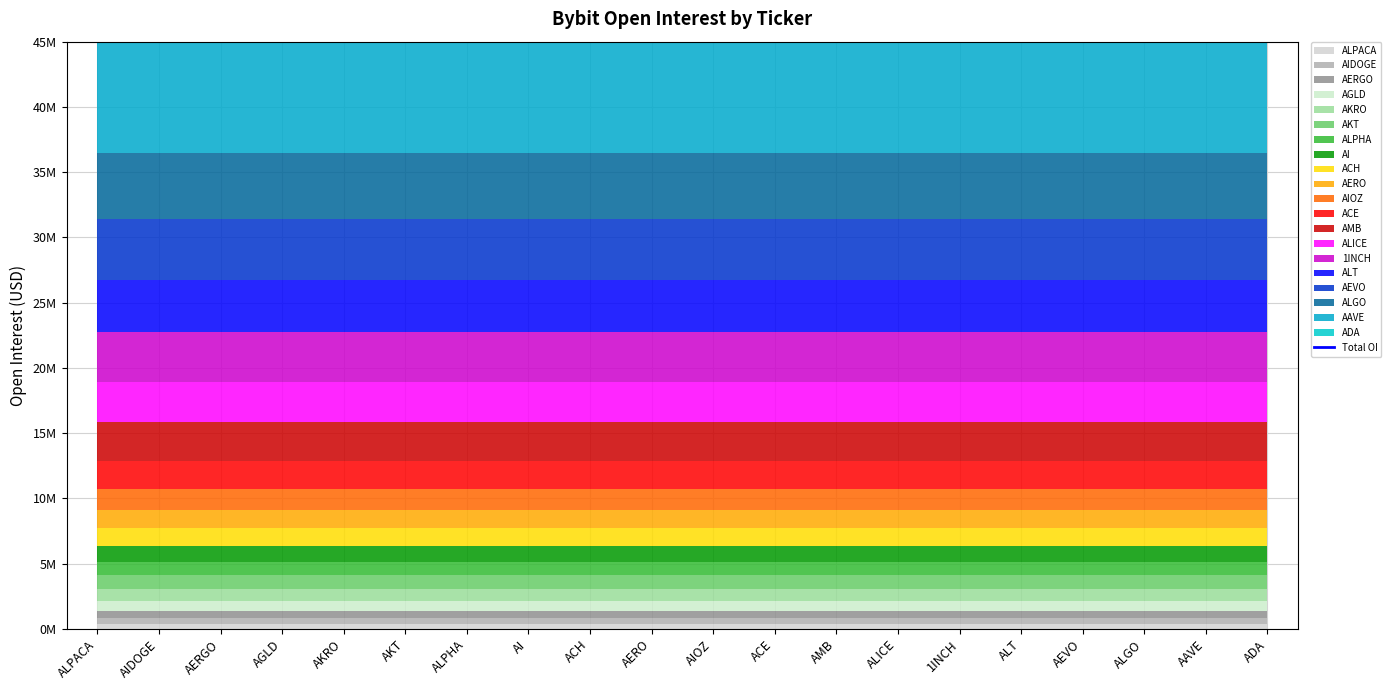

Approximately how many times larger is the value at AMB compared to 1INCH?

0.8